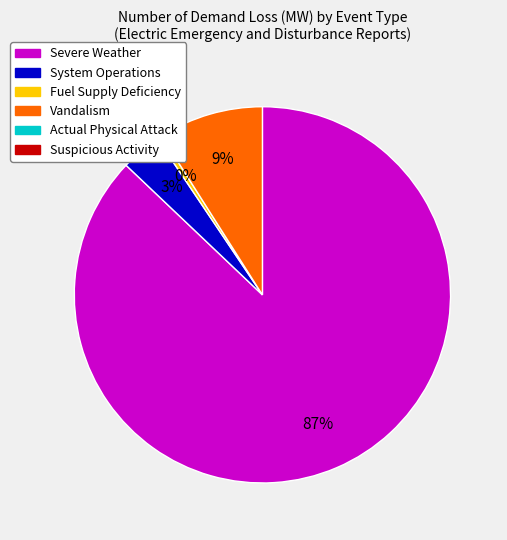

To the nearest percent, what is the average slice percentage?

25%